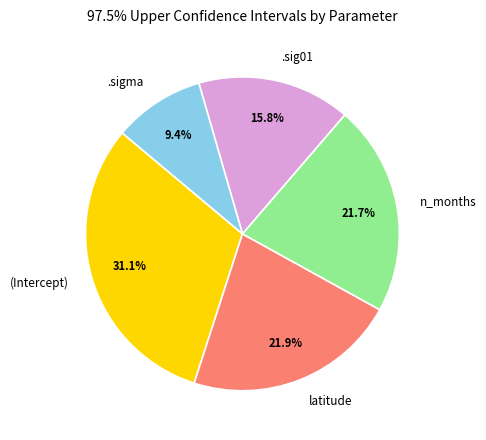

To the nearest percent, what portion does (Intercept) represent?

31%